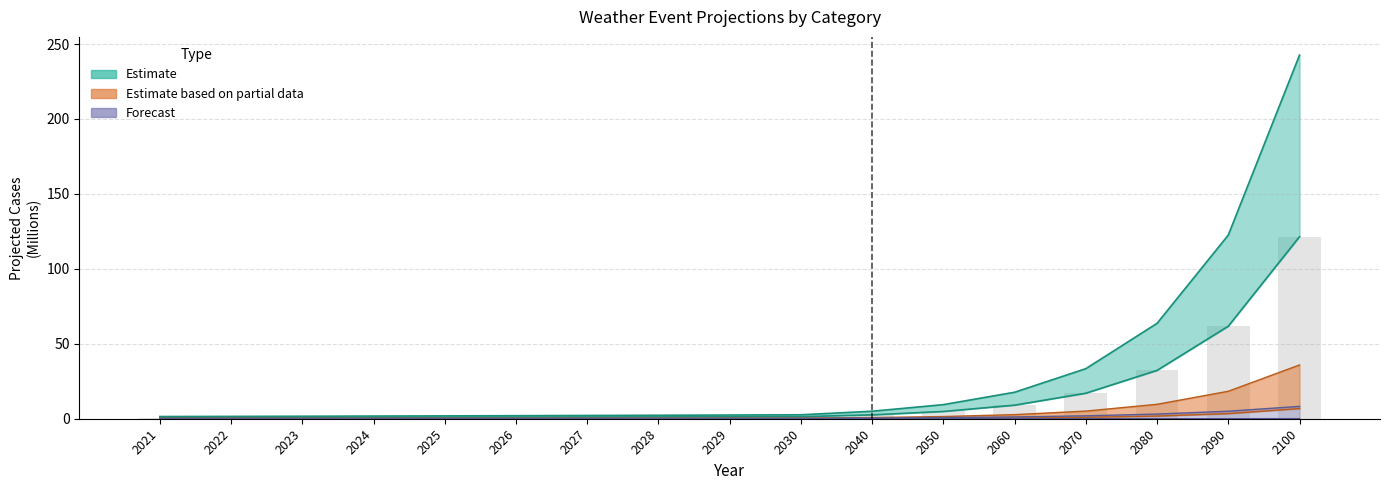

Reading left to right, list all the values displayed in this chart.

Flooding: 2021=0.8	2022=0.8	2023=0.9	2024=0.9	2025=1.0	2026=1.1	2027=1.1	2028=1.2	2029=1.3	2030=1.4	2040=2.6	2050=4.8	2060=9.1	2070=17.0	2080=32.3	2090=61.7	2100=121.4
Hurricane: 2021=0.0	2022=0.0	2023=0.0	2024=0.0	2025=0.1	2026=0.1	2027=0.1	2028=0.1	2029=0.1	2030=0.1	2040=0.1	2050=0.3	2060=0.5	2070=0.9	2080=1.8	2090=3.4	2100=6.8
Wind: 2021=1.5	2022=1.6	2023=1.7	2024=1.8	2025=1.9	2026=2.0	2027=2.2	2028=2.3	2029=2.5	2030=2.6	2040=5.0	2050=9.4	2060=17.7	2070=33.4	2080=63.7	2090=122.5	2100=242.6
Coastal_2: 2021=0.0	2022=0.0	2023=0.0	2024=0.0	2025=0.0	2026=0.0	2027=0.0	2028=0.0	2029=0.0	2030=0.0	2040=0.0	2050=0.0	2060=0.0	2070=0.0	2080=0.0	2090=0.0	2100=0.1
Drought_2: 2021=0.2	2022=0.2	2023=0.2	2024=0.2	2025=0.2	2026=0.2	2027=0.2	2028=0.3	2029=0.3	2030=0.3	2040=0.5	2050=0.8	2060=1.2	2070=1.9	2080=3.1	2090=5.0	2100=8.2
Hail_2: 2021=0.2	2022=0.2	2023=0.3	2024=0.3	2025=0.3	2026=0.3	2027=0.3	2028=0.4	2029=0.4	2030=0.4	2040=0.8	2050=1.5	2060=2.7	2070=5.1	2080=9.6	2090=18.3	2100=35.9